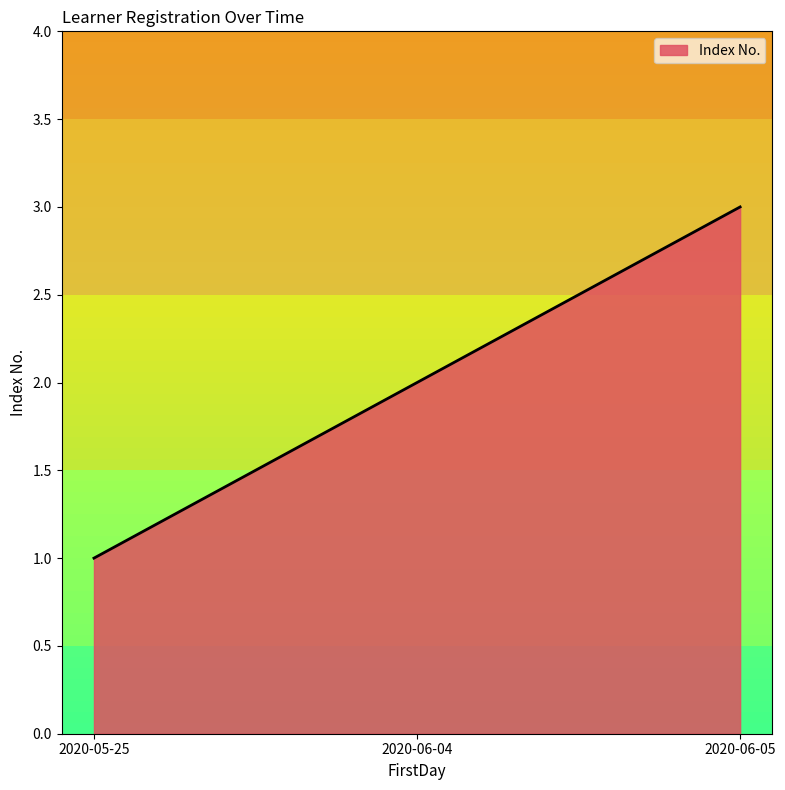

Is it true that the value at 2020-05-25 is 2?

False